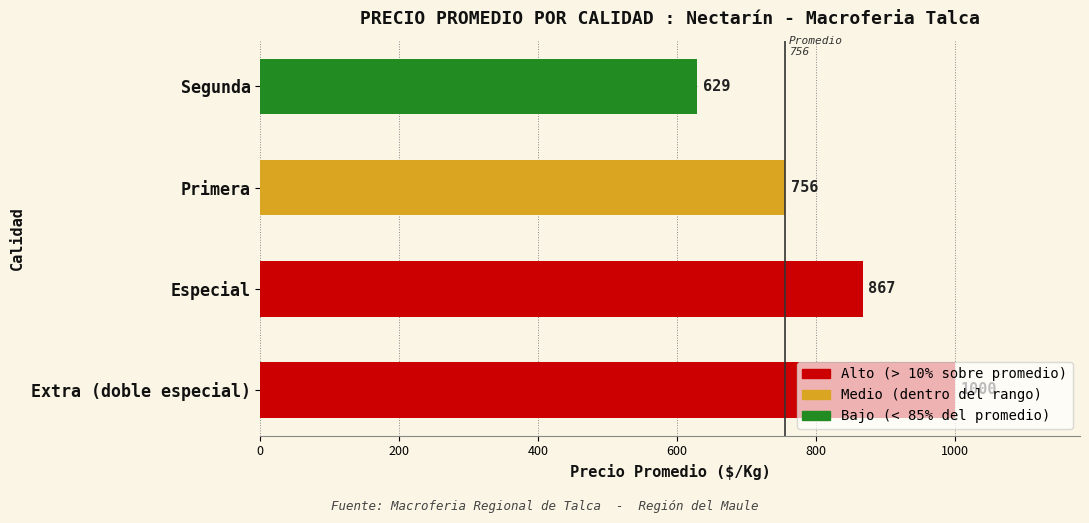

Count the values in the range 756 to 1000.

3